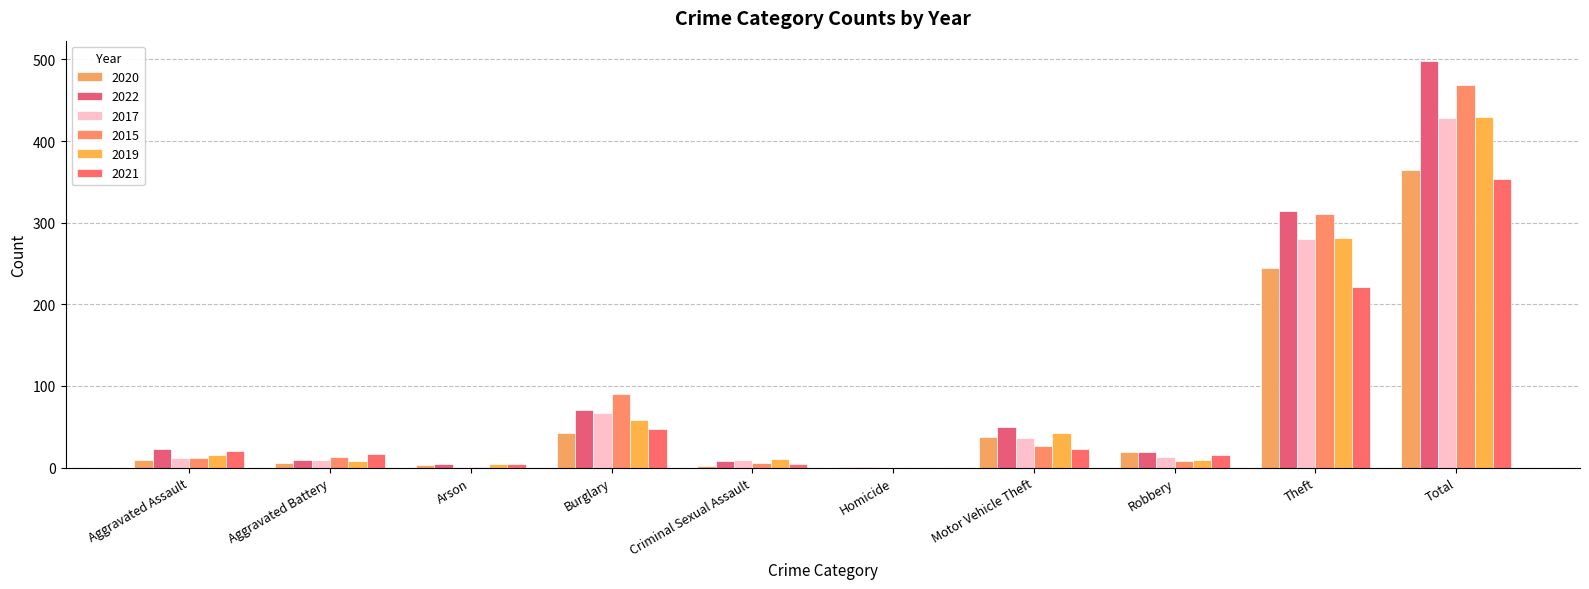

What are all the series names shown in the legend?

2020, 2022, 2017, 2015, 2019, 2021